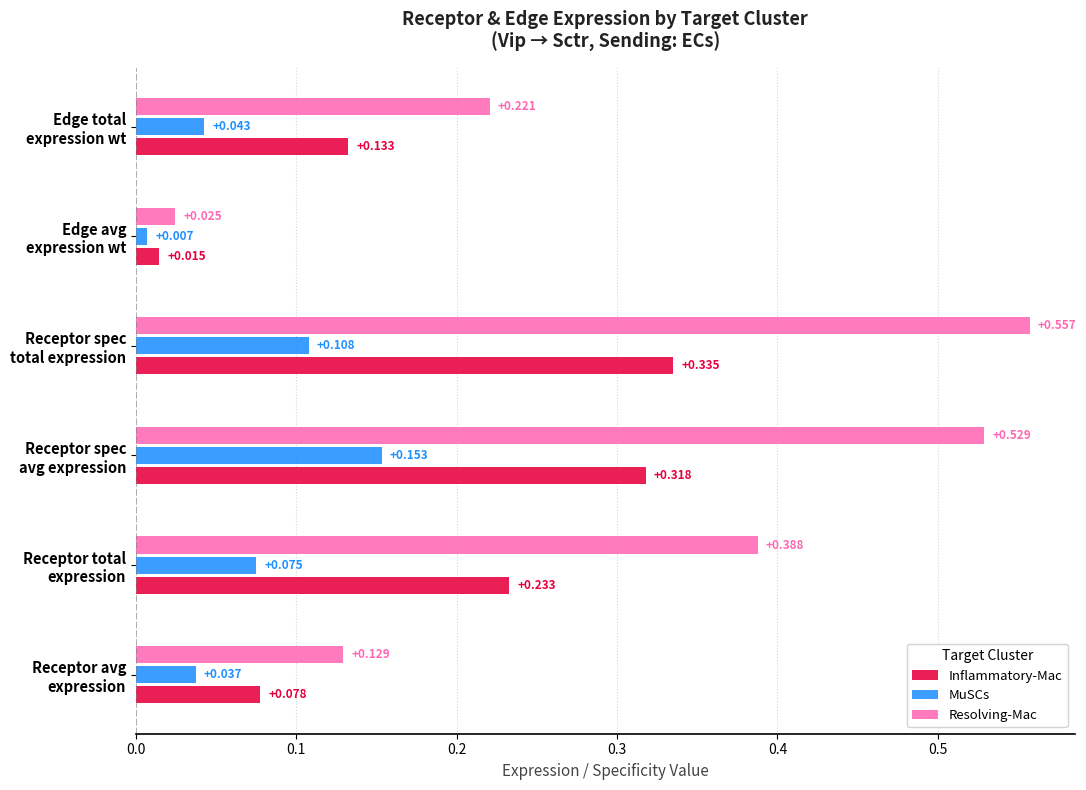

Which series has the largest total across all categories?

Resolving-Mac